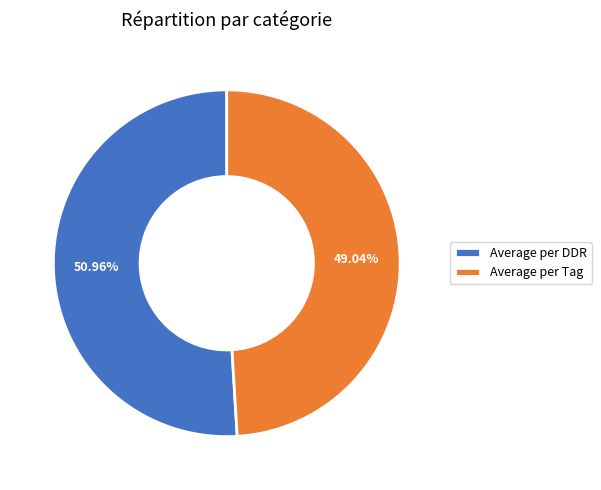

What is the smallest slice in the pie chart?

Average per Tag